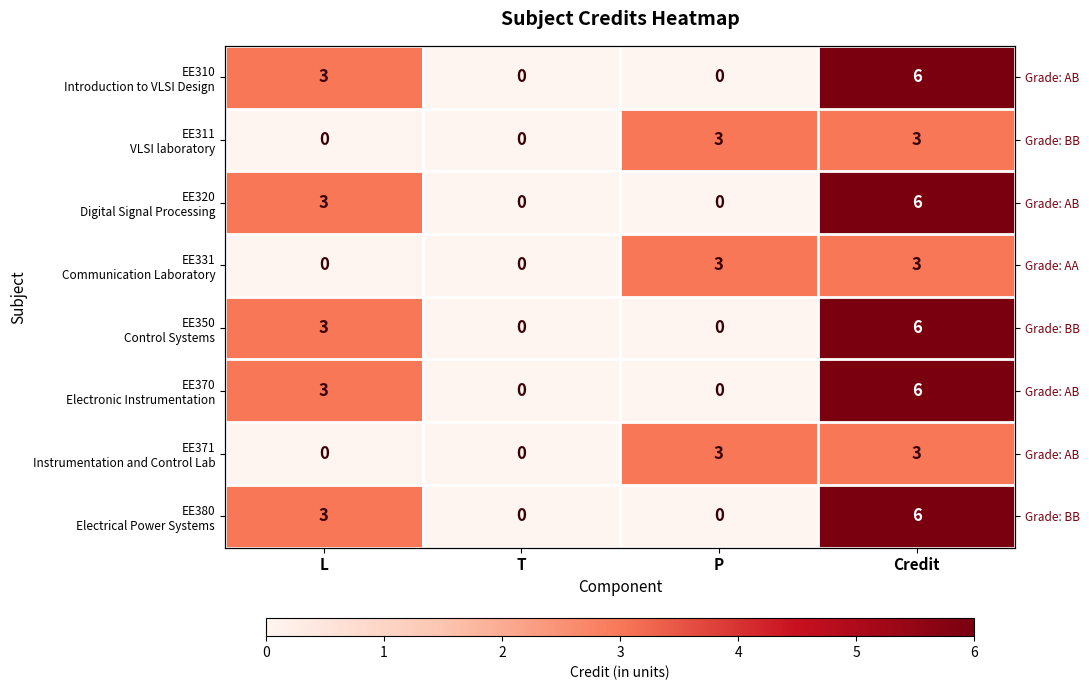

At T, list the series in order from smallest to largest.

EE310 Introduction to VLSI Design, EE311 VLSI laboratory, EE320 Digital Signal Processing, EE331 Communication Laboratory, EE350 Control Systems, EE370 Electronic Instrumentation, EE371 Instrumentation and Control Lab, EE380 Electrical Power Systems